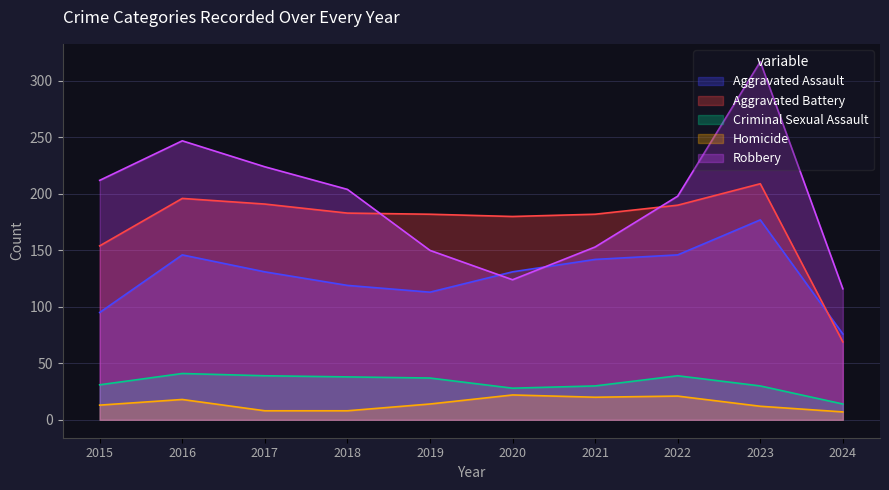

Reading left to right, transcribe all the data shown in this chart.

Aggravated Assault: 95	146	131	119	113	131	142	146	177	76
Aggravated Battery: 154	196	191	183	182	180	182	190	209	69
Criminal Sexual Assault: 31	41	39	38	37	28	30	39	30	14
Homicide: 13	18	8	8	14	22	20	21	12	7
Robbery: 212	247	224	204	150	124	153	198	317	116